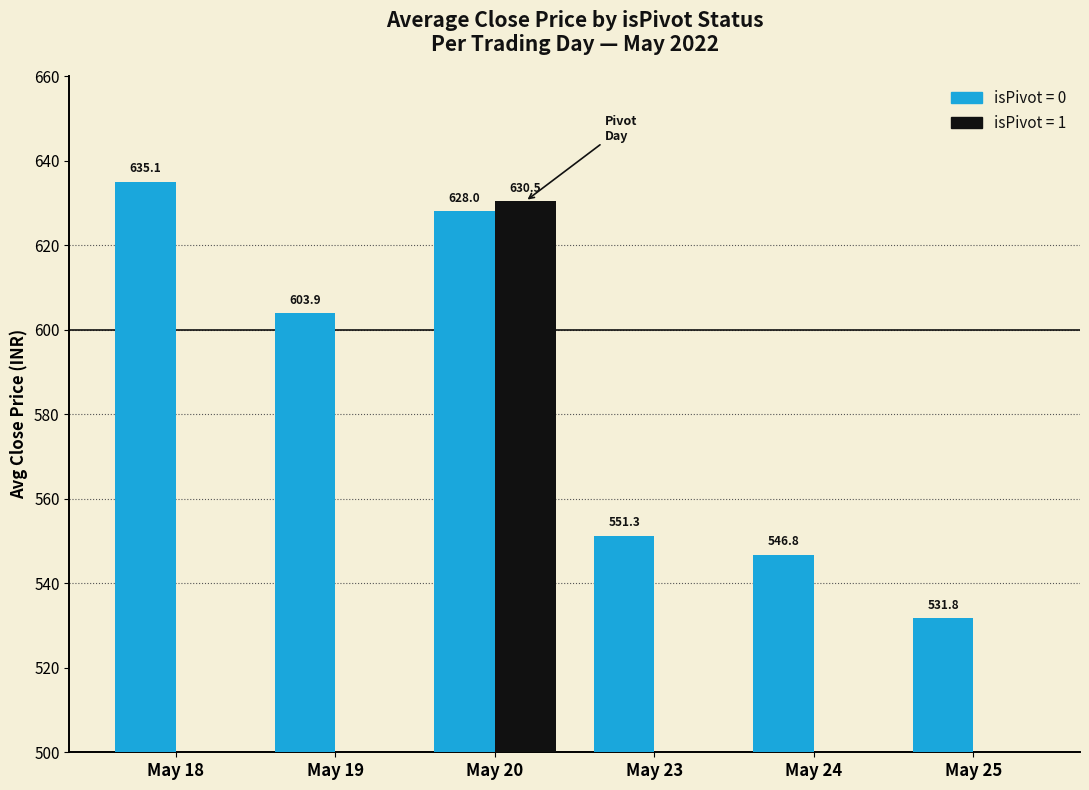

How many data points does each series have?

6